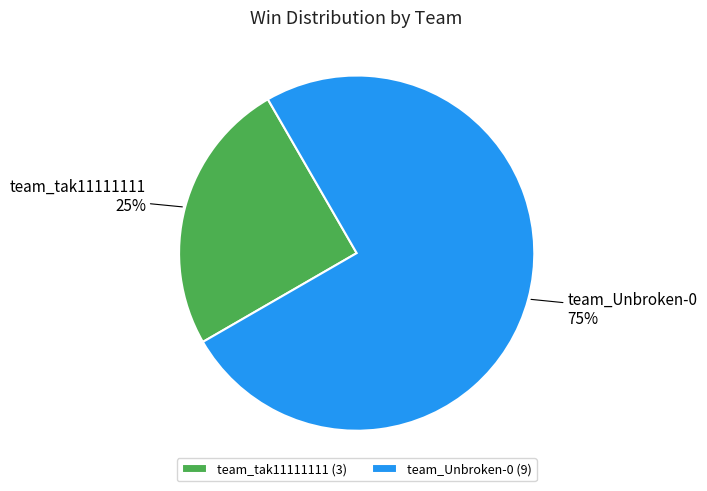

How many segments does this pie chart have?

2